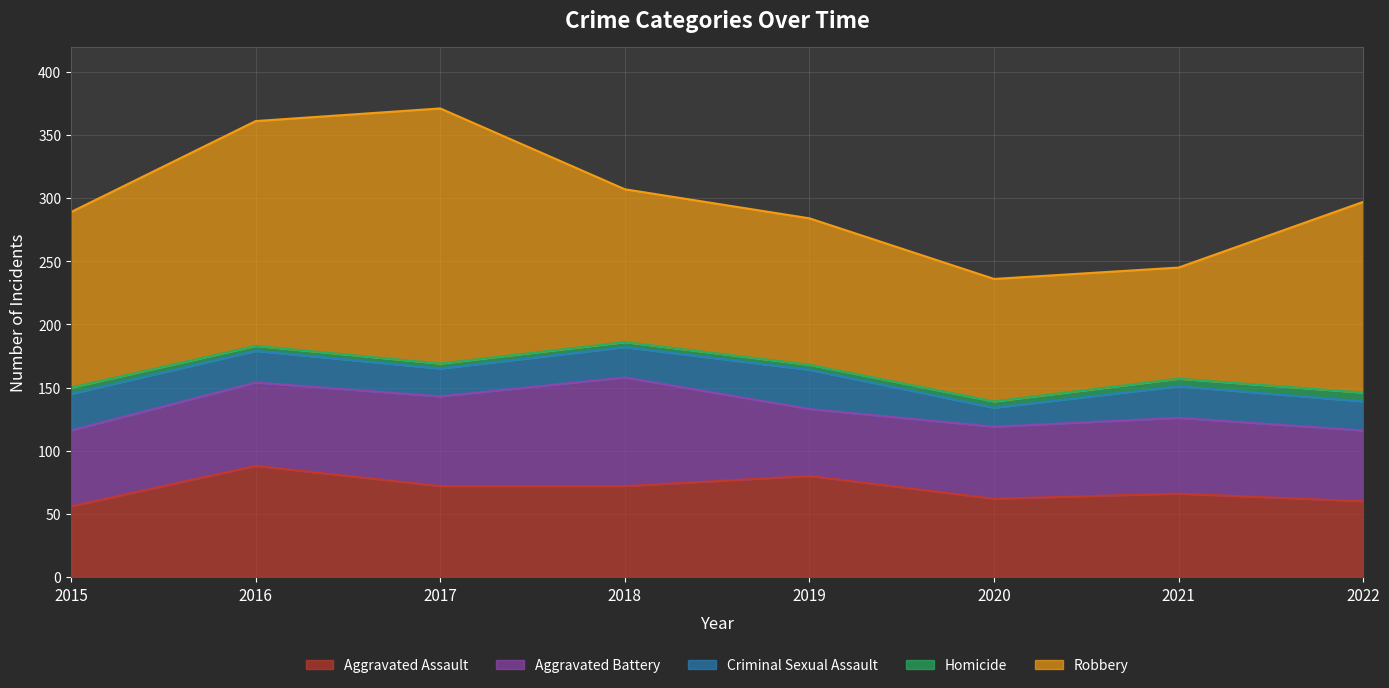

What is the highest value of the Homicide series?

7